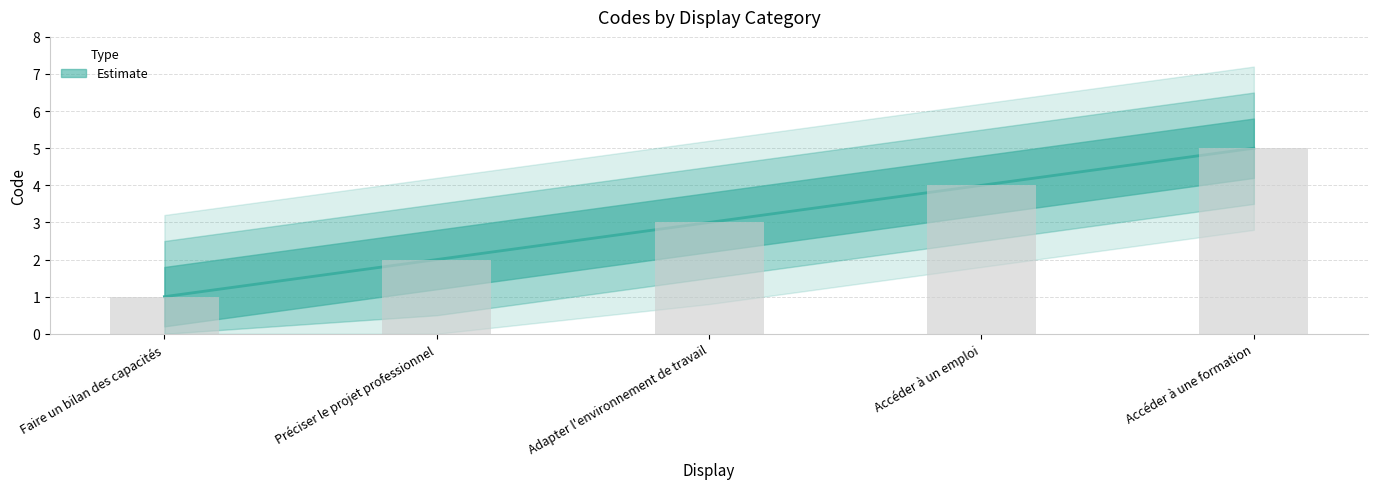

What is the greatest value displayed?

5